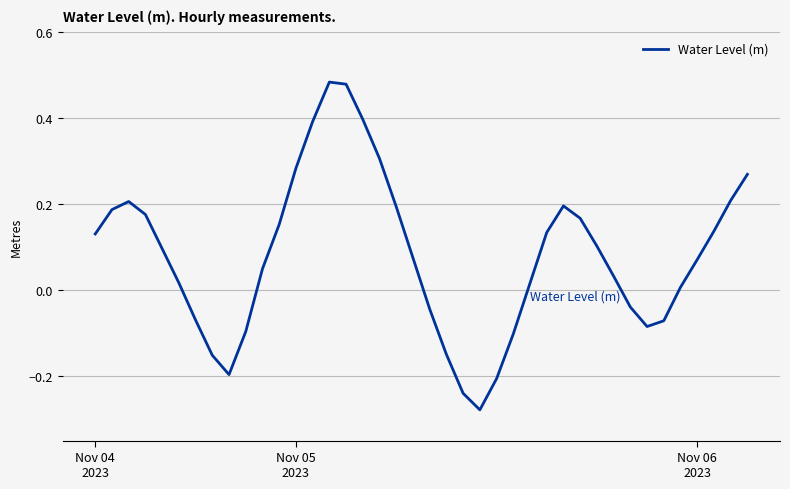

What is the difference between the maximum and minimum values?

0.8